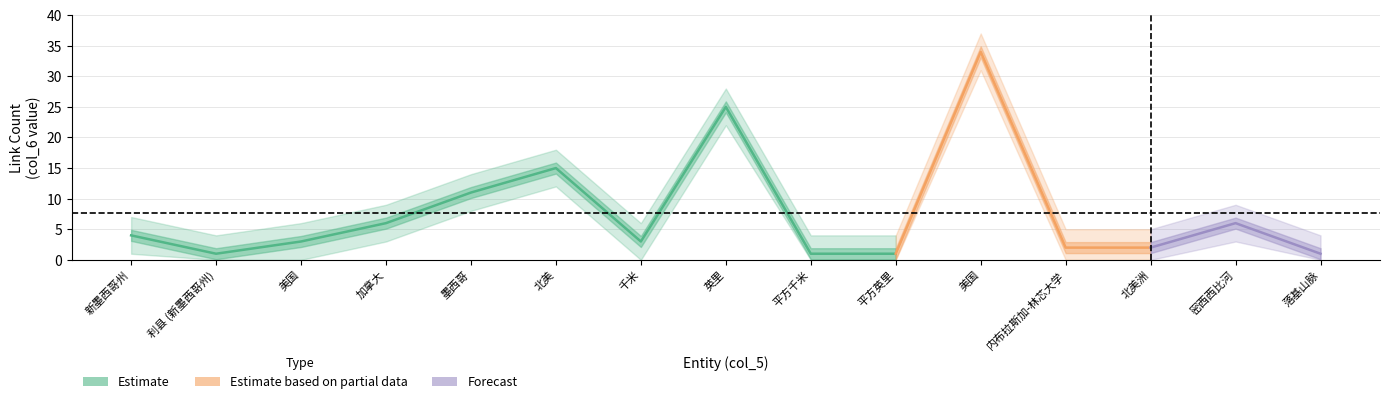

Rank the categories by col_6 value from highest to lowest.

11, 8, 6, 5, 4, 14, 1, 3, 7, 12, 13, 2, 9, 10, 15